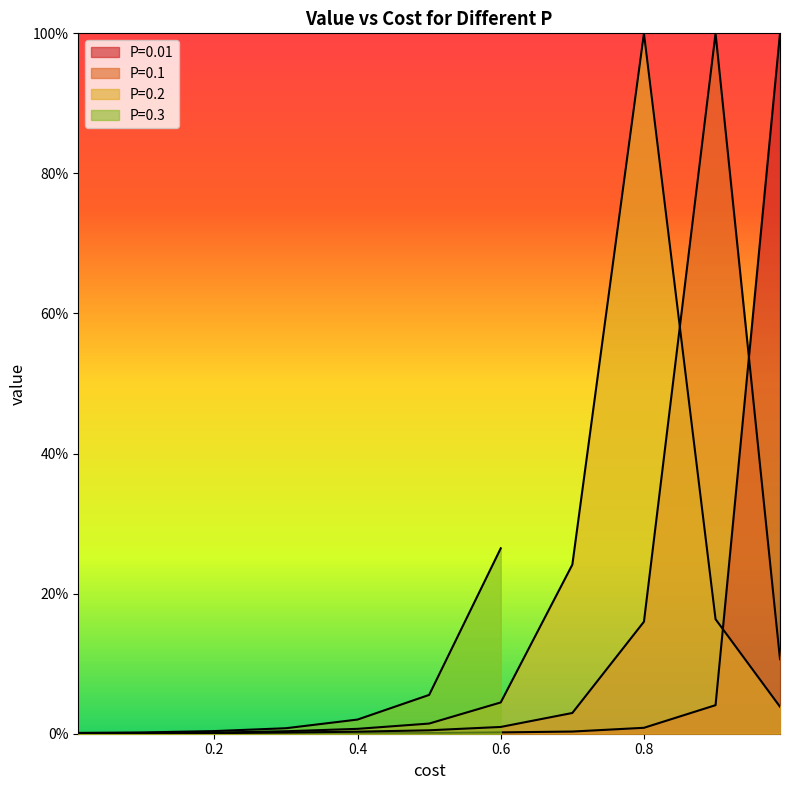

Which series has the largest total across all categories?

P=0.2